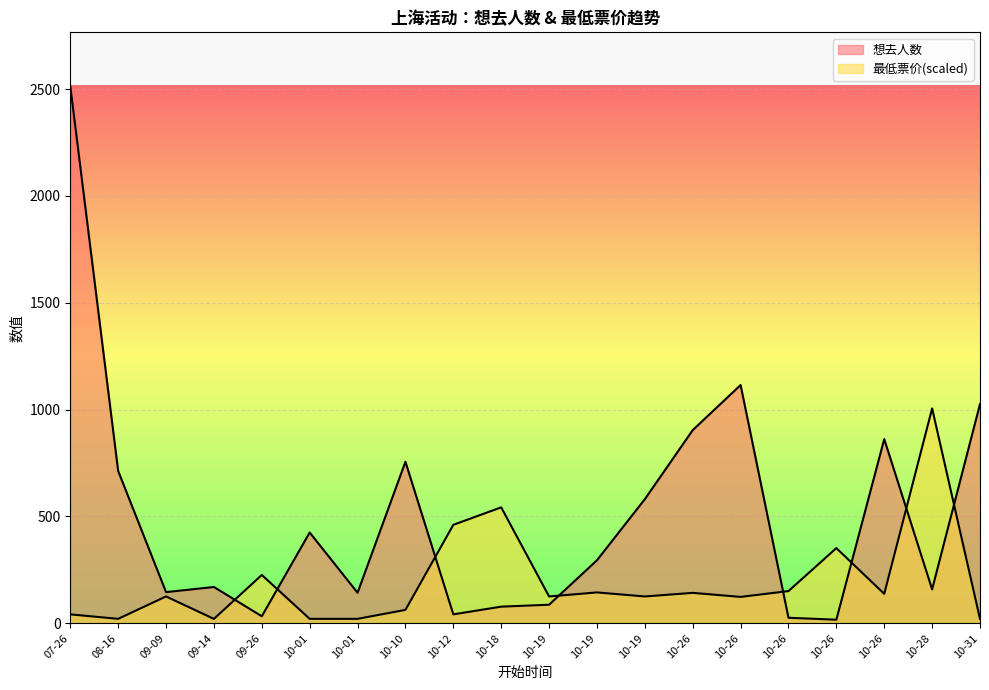

Reading left to right, transcribe all the data shown in this chart.

想去人数: 2514.0	713.0	146.0	170.0	33.0	425.0	143.0	756.0	42.0	78.0	87.0	295.0	581.0	904.0	1115.0	26.0	17.0	862.0	159.0	1026.0
最低票价: 41.9	21.0	125.7	20.7	226.3	21.0	21.0	62.9	460.9	542.6	125.7	144.6	125.7	142.5	123.6	150.8	352.0	137.9	1005.6	20.7